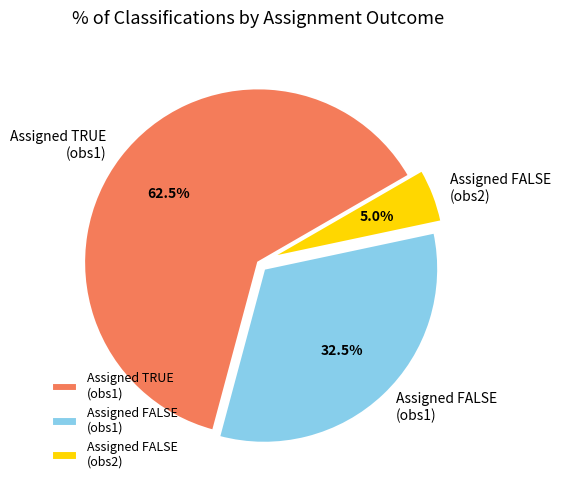

Rank the categories by value from lowest to highest.

Assigned FALSE (obs2), Assigned FALSE (obs1), Assigned TRUE (obs1)